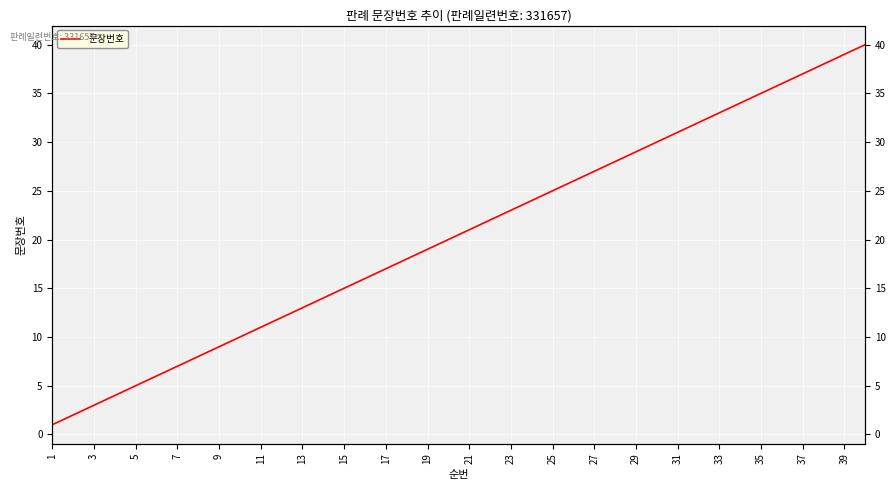

What is the average value?

20